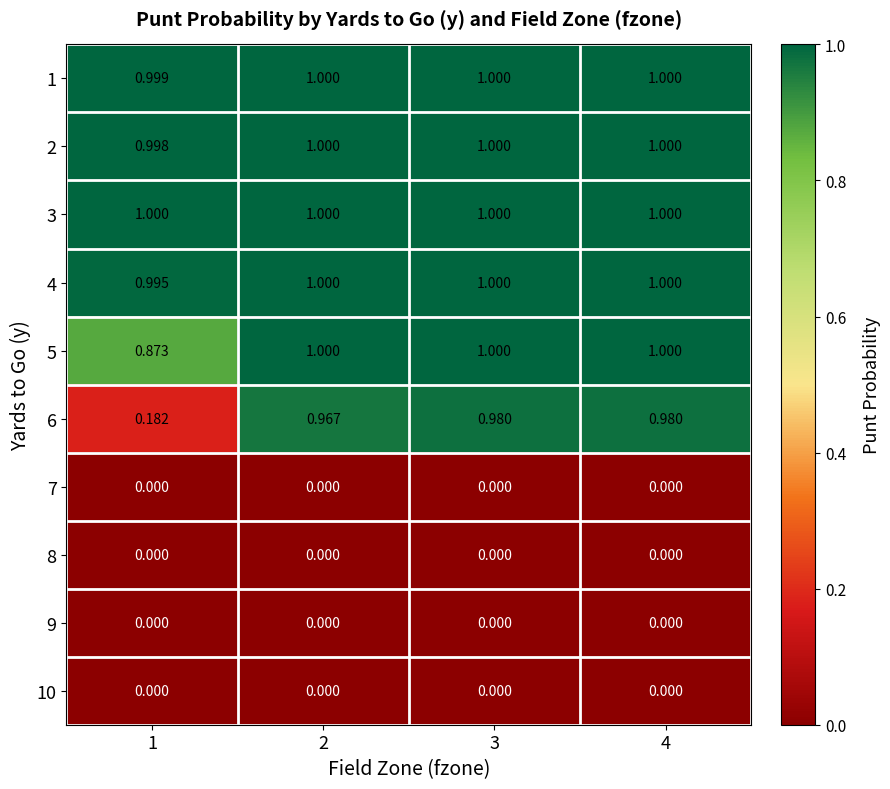

Is the value of 6 at 2 greater than the value of 8 at 4?

Yes